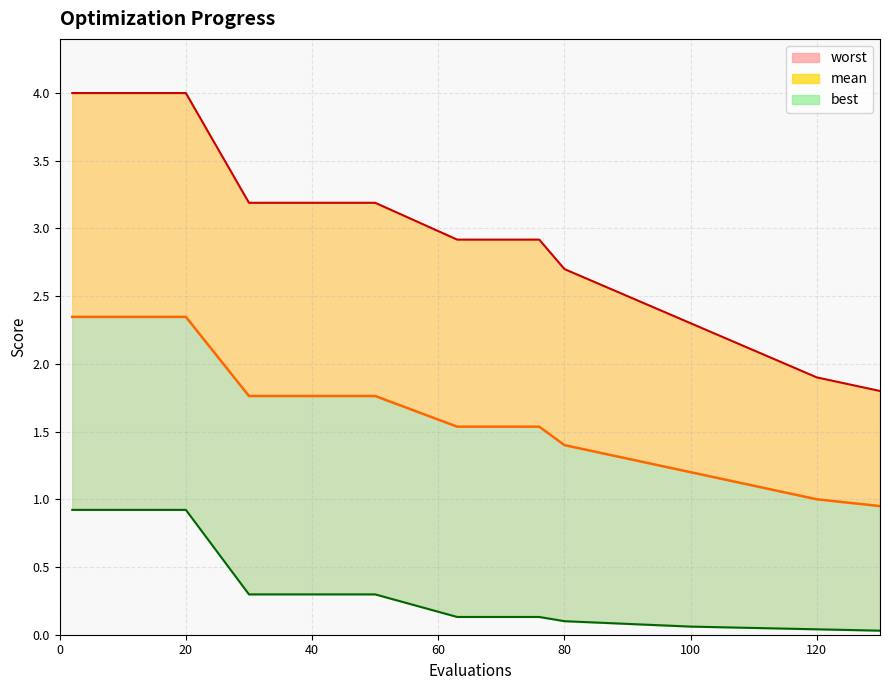

Rank the series by their average value, from highest to lowest.

worst, mean, best